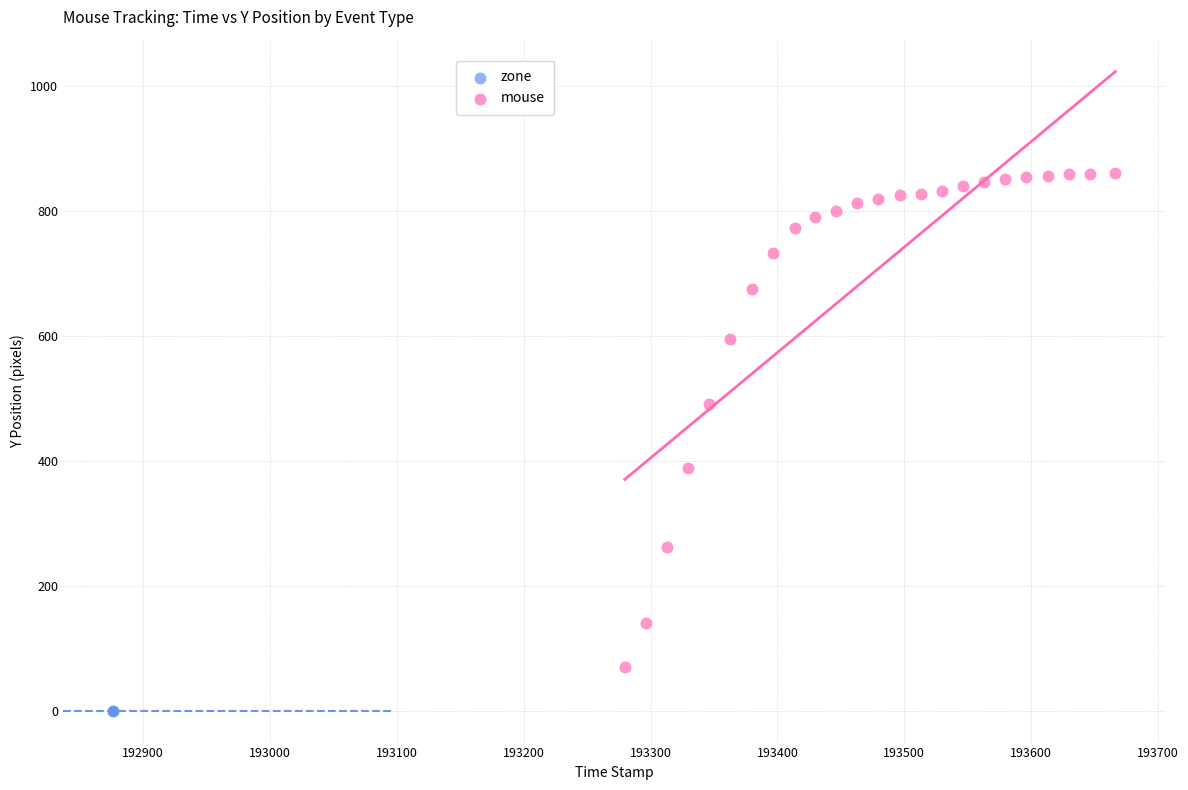

Which series reaches the minimum Y coordinate?

zone